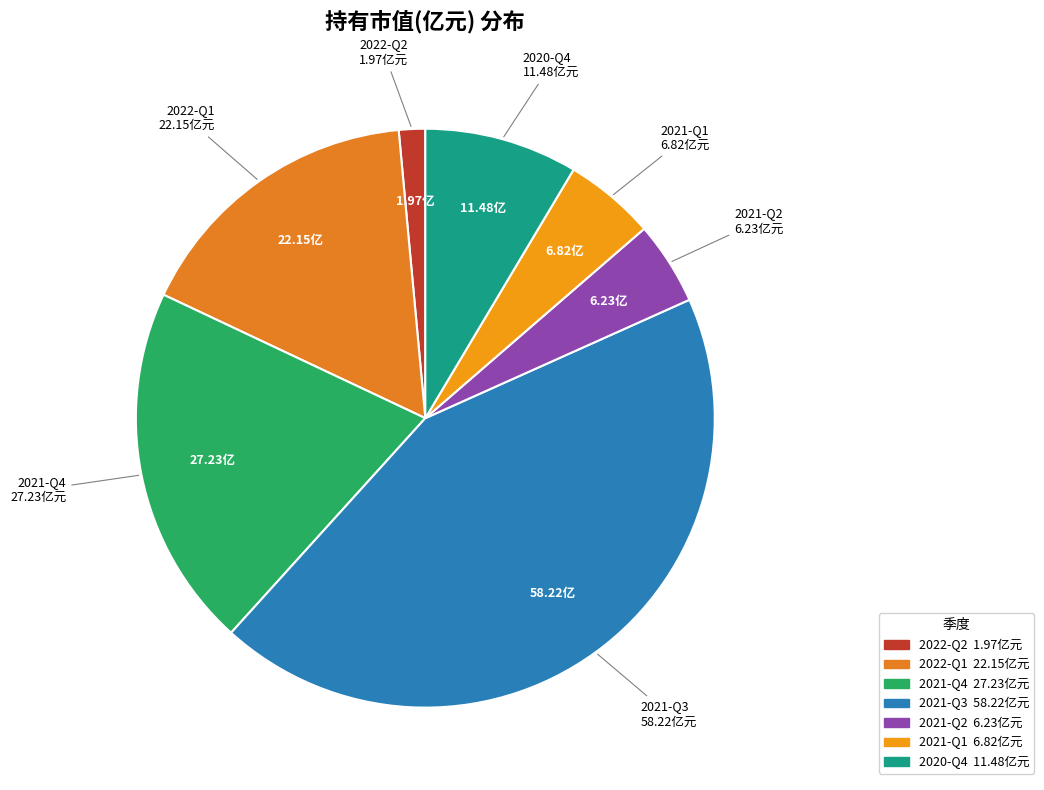

Between 2022-Q1 and 2021-Q1, which is larger?

2022-Q1